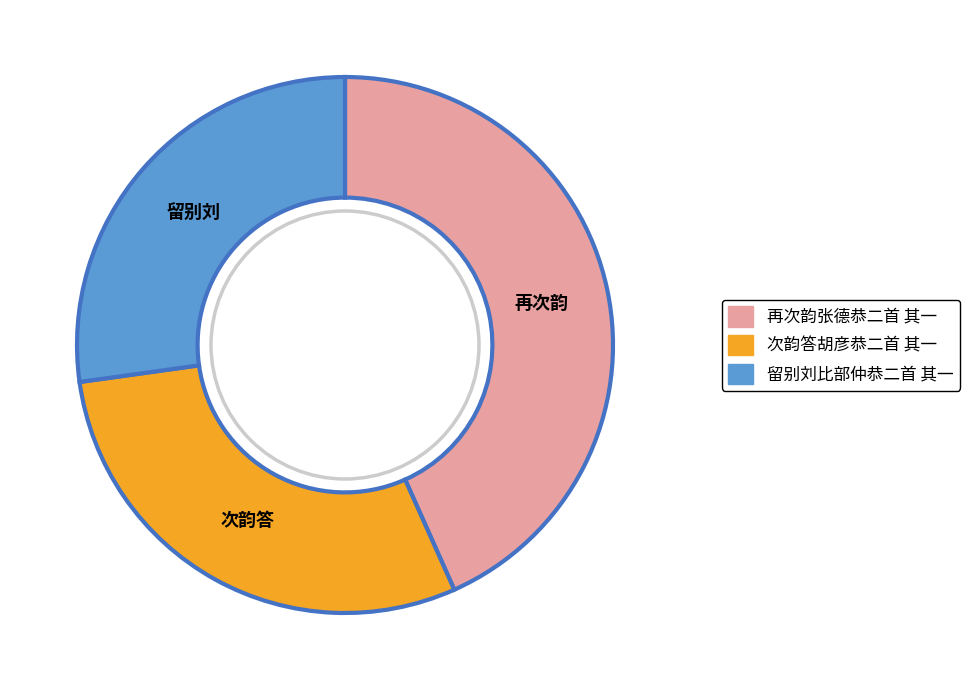

What is the smallest slice in the pie chart?

留别刘比部仲恭二首 其一